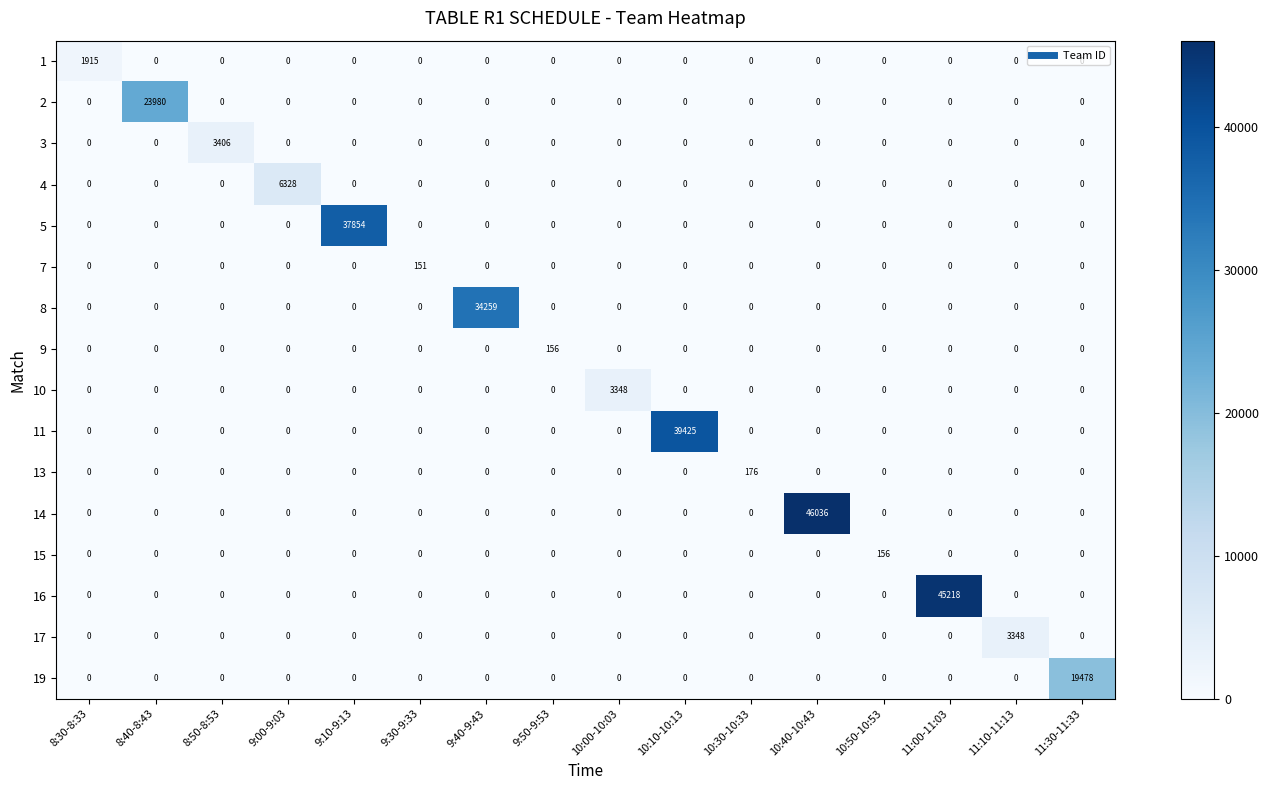

What is the total value across all series at 9:00-9:03?

6328